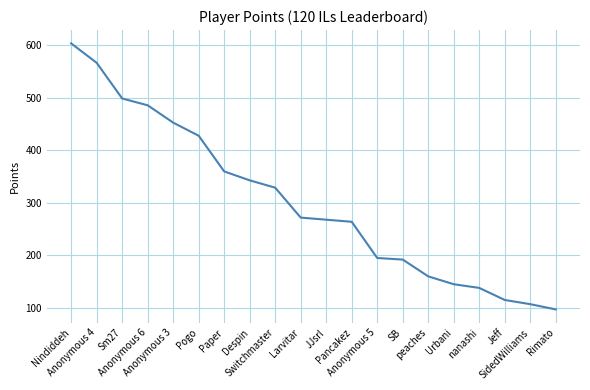

What is the average value?

301